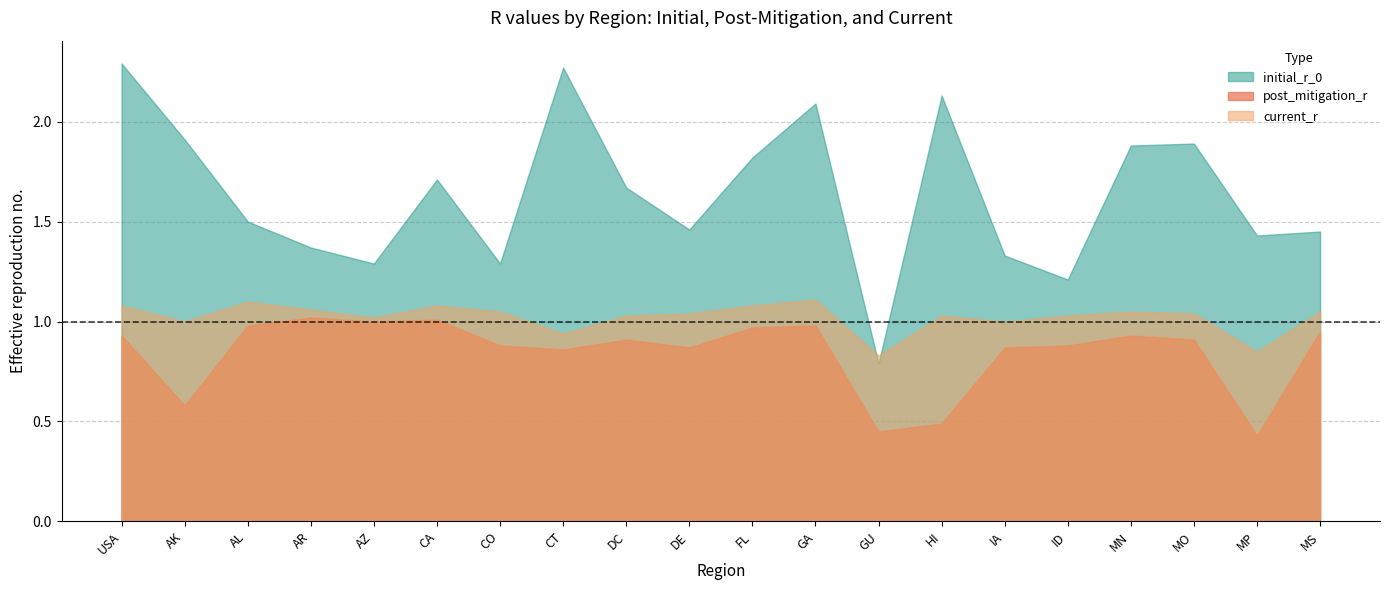

How many categories are shown in the chart?

20